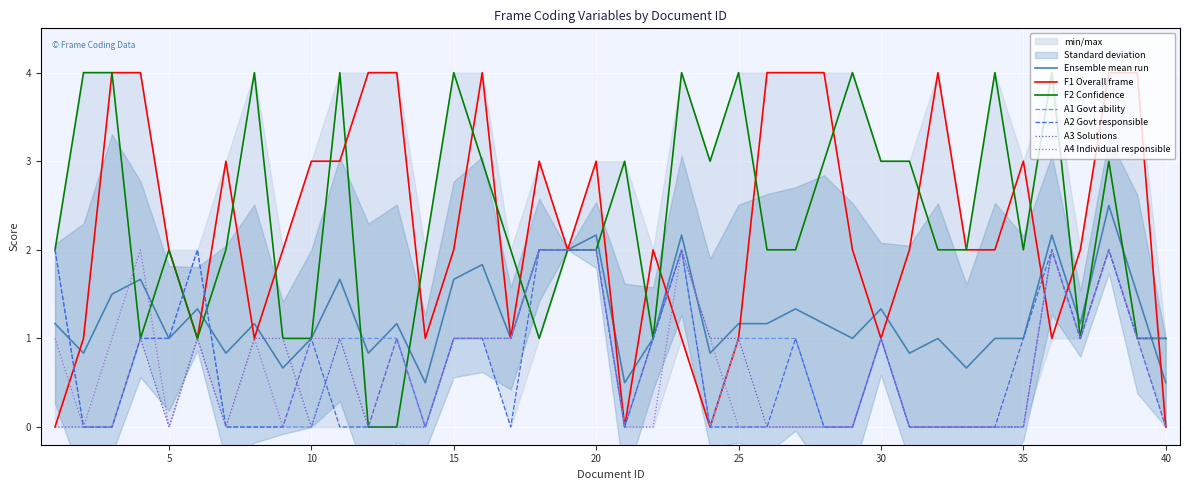

Is the value of A2 Govt responsible at 14 greater than the value of A1 Govt ability at 9?

No